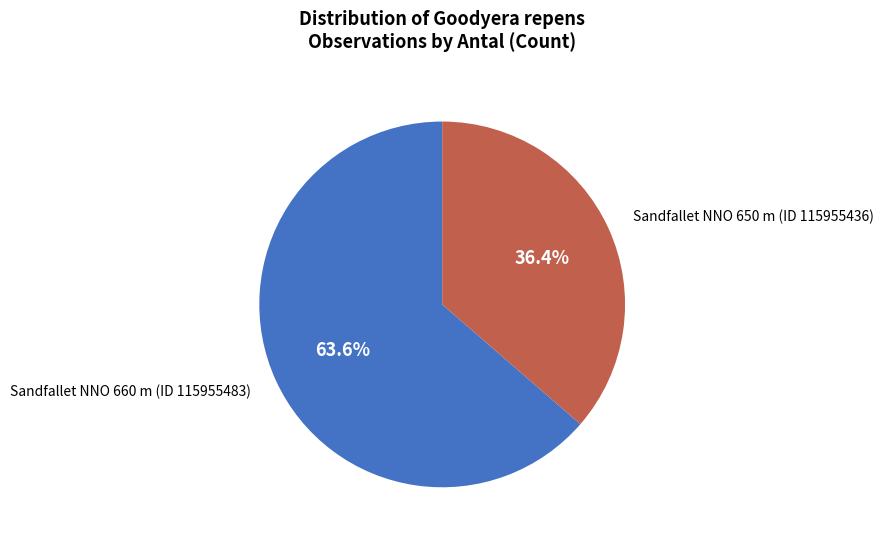

How many slices are in this pie chart?

2